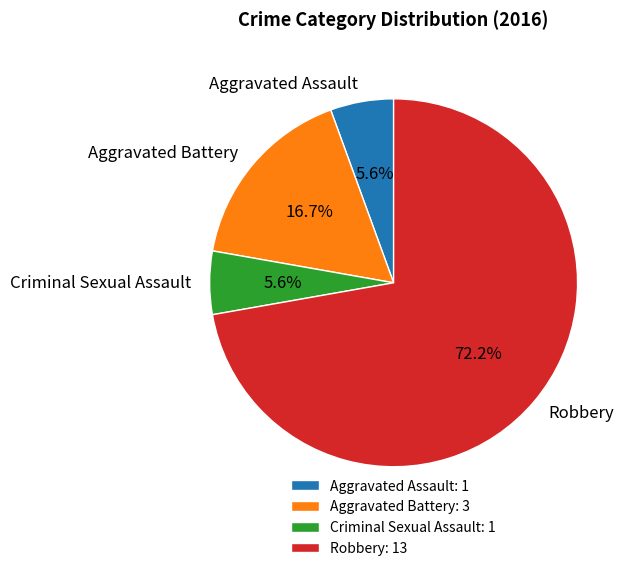

To the nearest percent, what portion does Criminal Sexual Assault represent?

6%